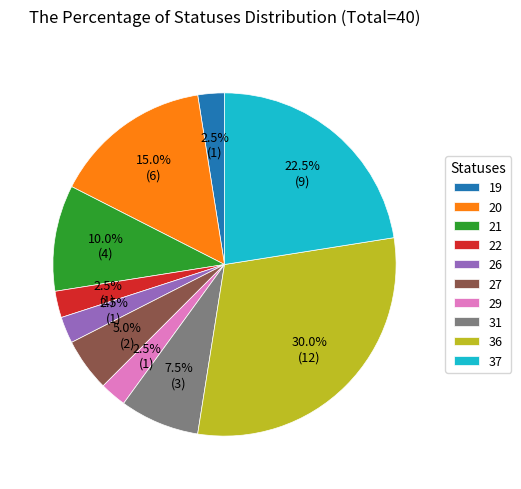

How many segments does this pie chart have?

10